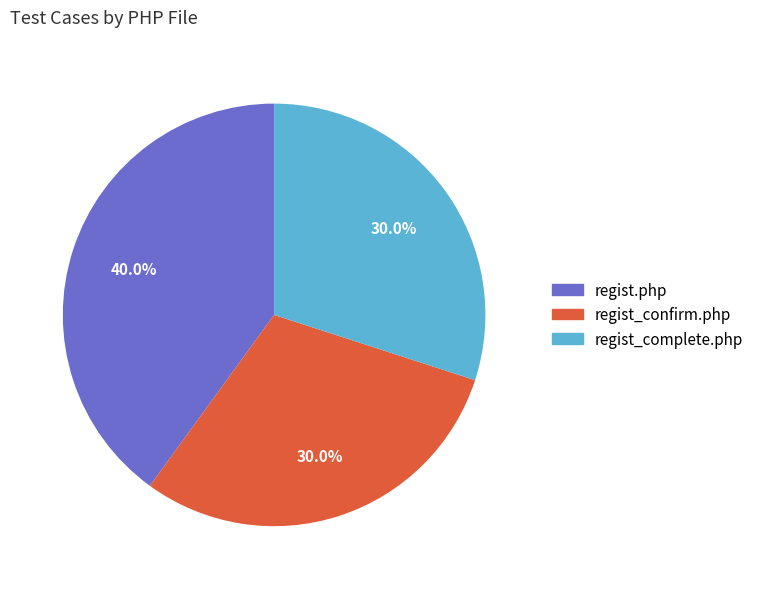

Combined, do regist_complete.php and regist.php account for over 50%?

Yes